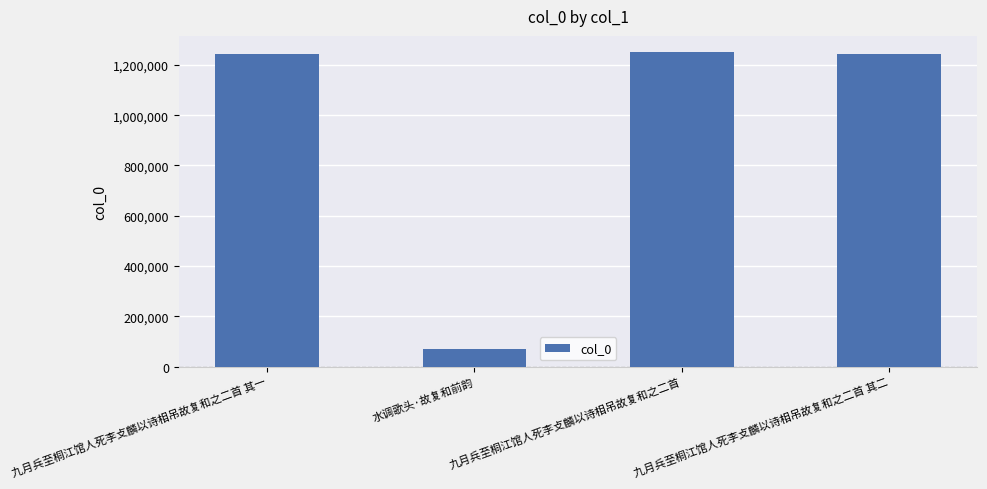

Is it true that the value at 九月兵至桐江馆人死李攴麟以诗相吊故复和之二首 其二 is 784127?

False